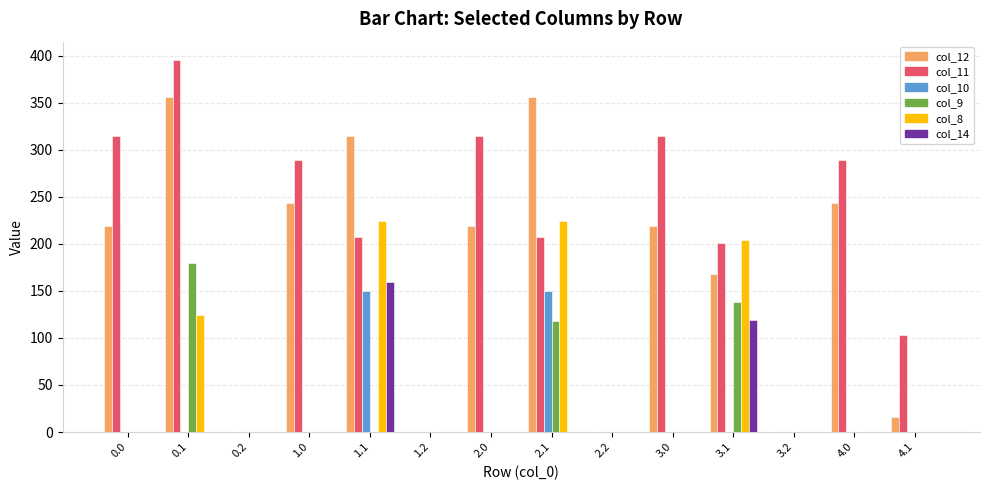

Reading right to left, what are all the values shown in this chart?

col_12: 16.4	243.4	0.0	168.4	218.8	0.0	356.4	218.8	0.0	314.8	243.4	0.0	356.4	218.8
col_11: 103.3	289.6	0.0	200.6	314.1	0.0	207.1	314.1	0.0	207.1	289.6	0.0	395.1	314.1
col_10: 0.0	0.0	0.0	0.0	0.0	0.0	149.7	0.0	0.0	149.7	0.0	0.0	0.0	0.0
col_9: 0.0	0.0	0.0	138.5	0.0	0.0	117.9	0.0	0.0	0.0	0.0	0.0	179.5	0.0
col_8: 0.0	0.0	0.0	203.9	0.0	0.0	224.0	0.0	0.0	224.0	0.0	0.0	124.1	0.0
col_14: 0.0	0.0	0.0	118.6	0.0	0.0	0.0	0.0	0.0	159.6	0.0	0.0	0.0	0.0